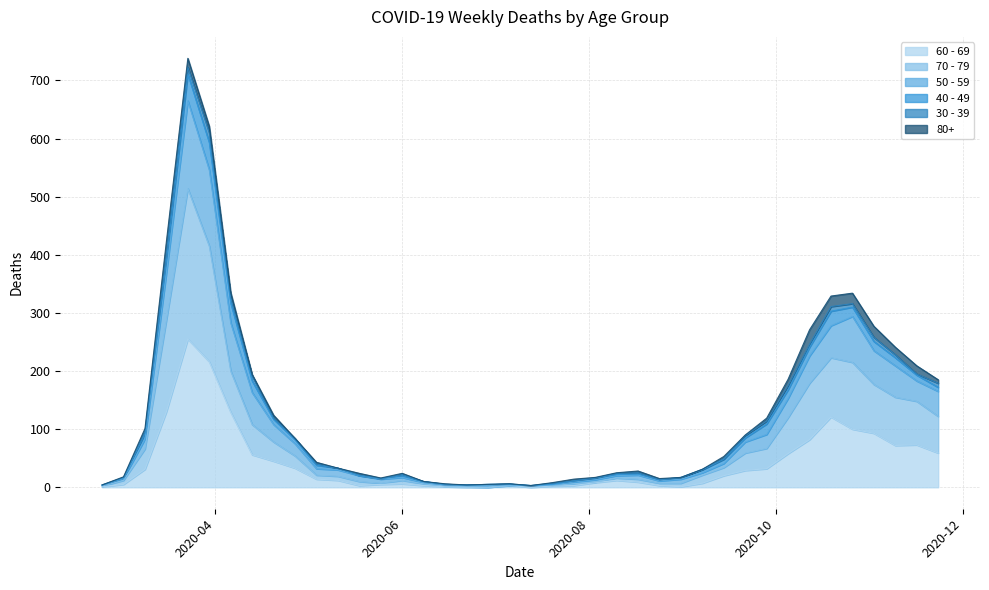

Where is the first local minimum for 70 - 79?

2020-05-25